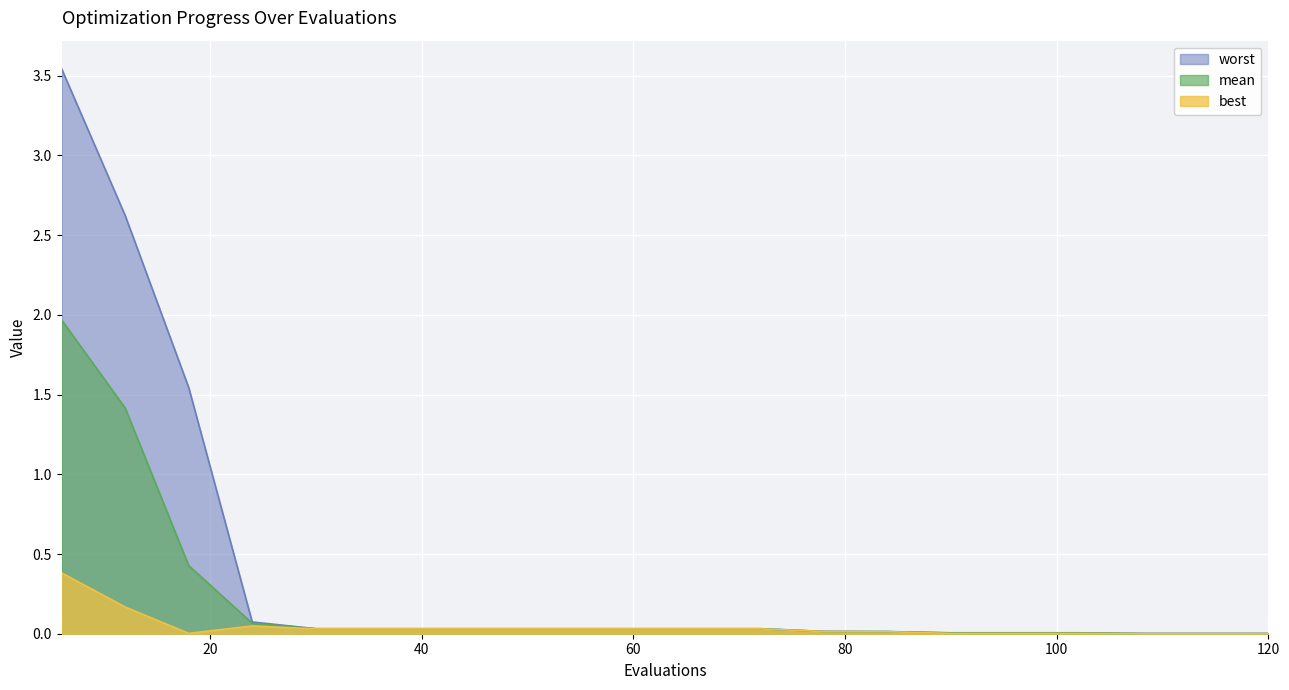

True or false: best has more than 1 points higher than both neighbors.

False